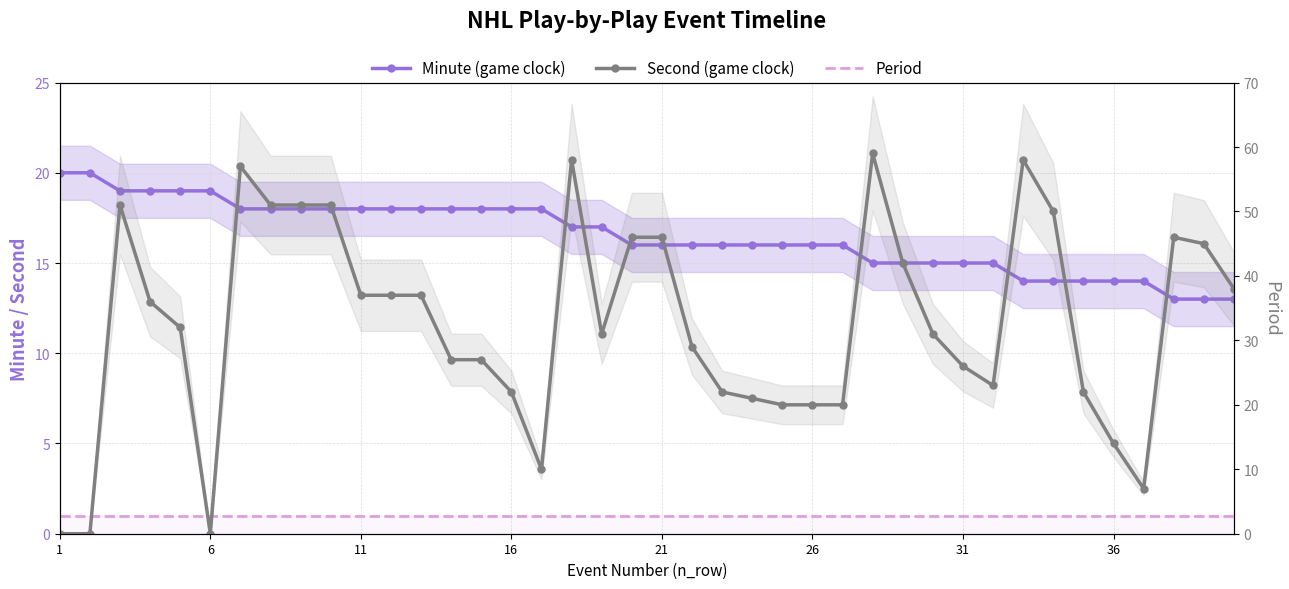

Is it true that Minute (game clock) equals 5 at 26?

False